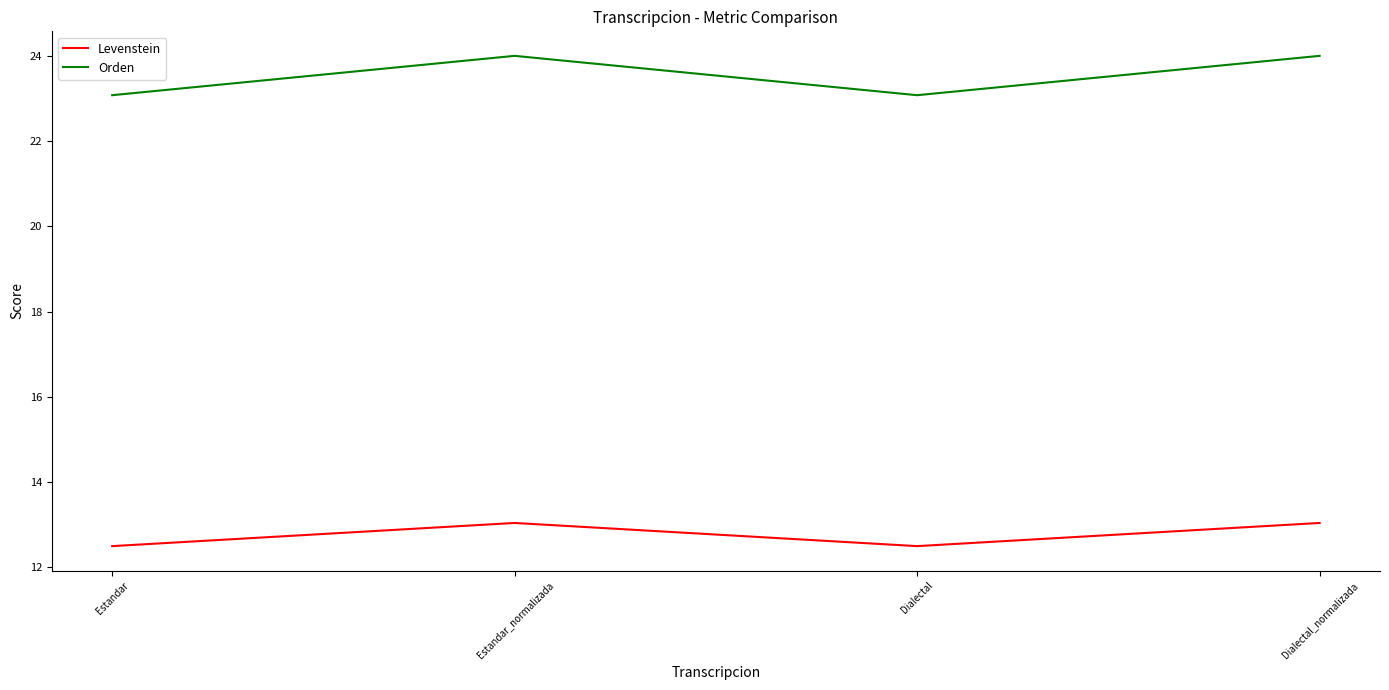

The Levenstein series shows 19.6 at Dialectal. True or false?

False